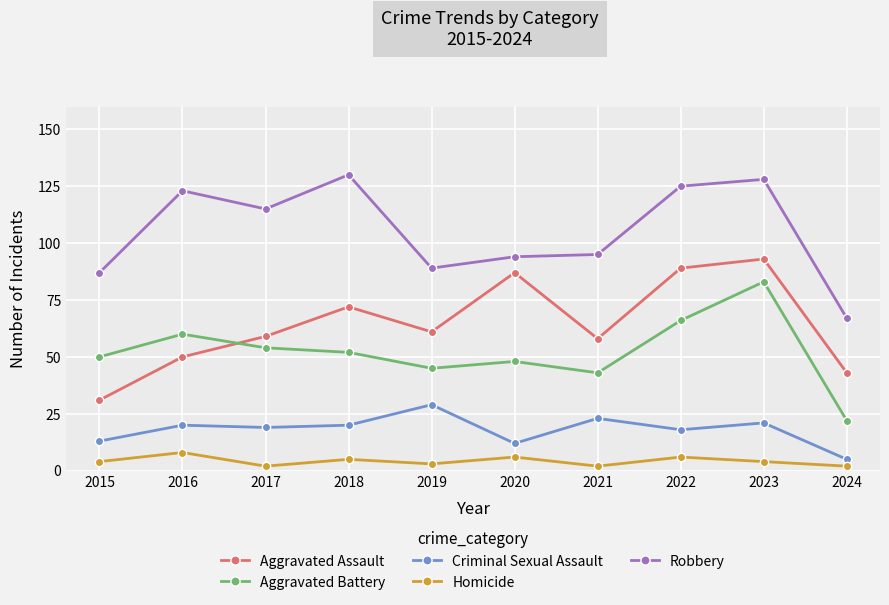

Rank the series by their maximum value, from lowest to highest.

Homicide, Criminal Sexual Assault, Aggravated Battery, Aggravated Assault, Robbery